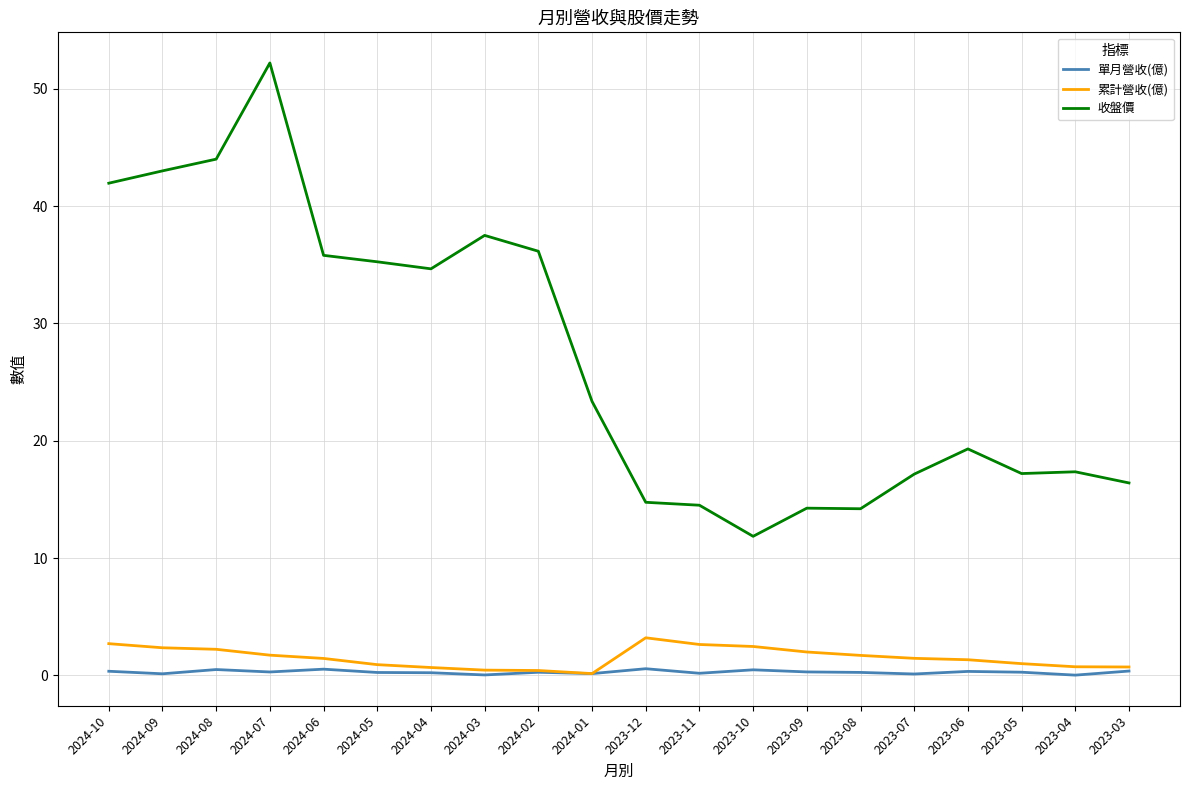

At 2023-05, list the series in order from largest to smallest.

收盤價, 累計營收(億), 單月營收(億)